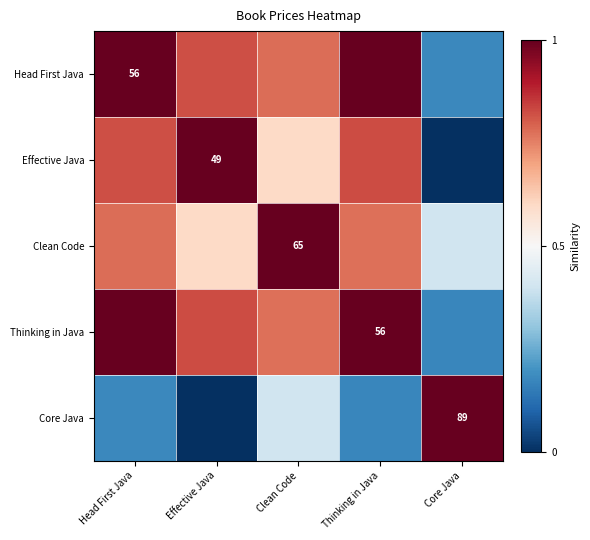

What is the approximate value of Clean Code at Clean Code?

1.0